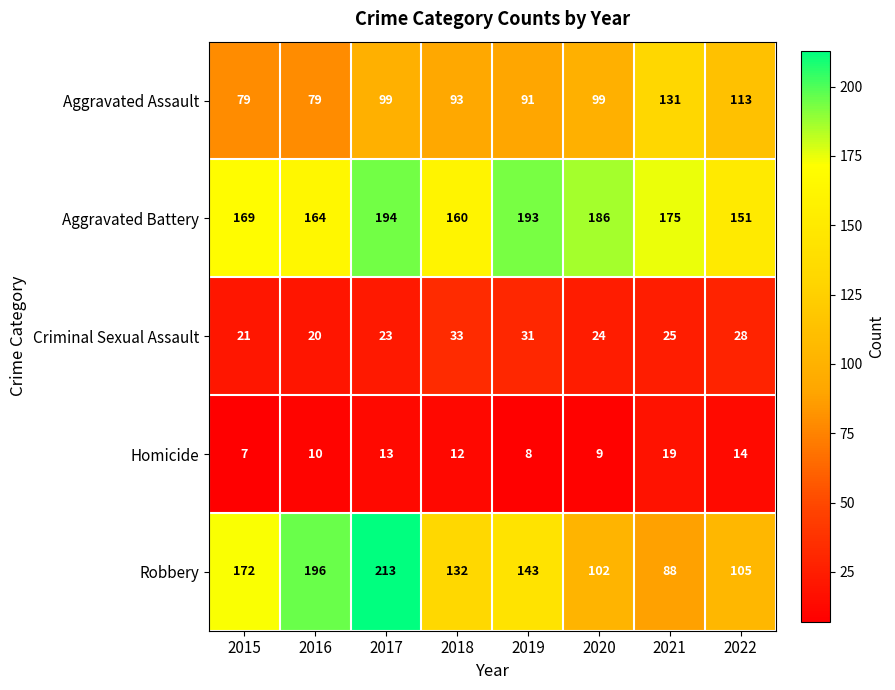

Rank the series by their maximum value, from highest to lowest.

Robbery, Aggravated Battery, Aggravated Assault, Criminal Sexual Assault, Homicide